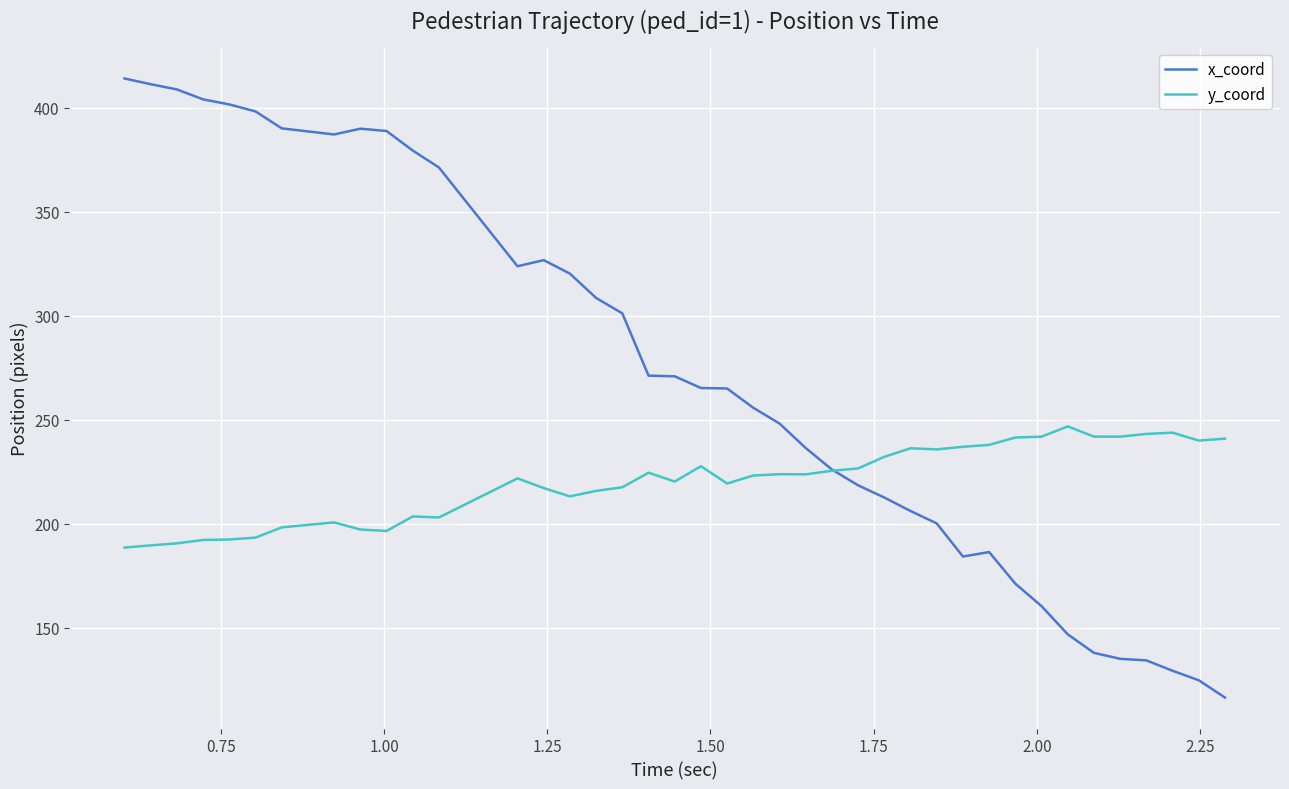

What is the minimum value shown in the chart?

116.6